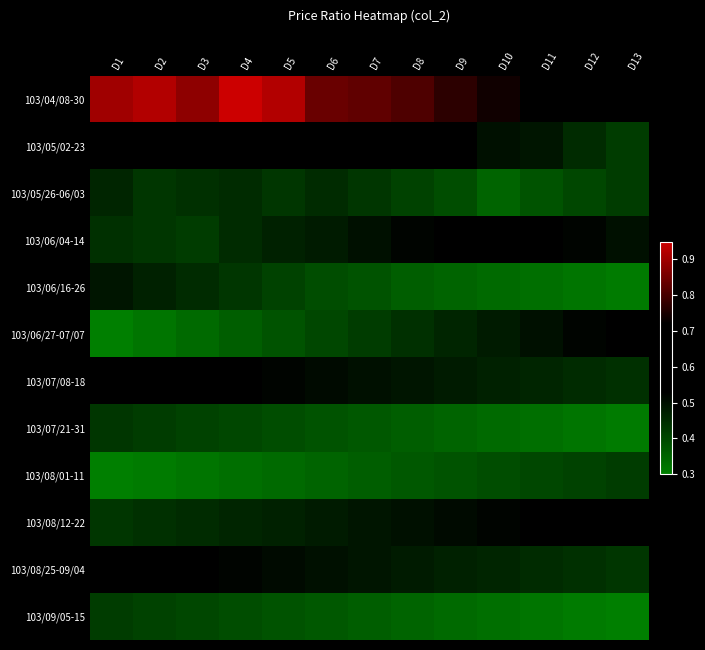

Rank the series by their maximum value, from lowest to highest.

103/08/01-11, 103/09/05-15, 103/07/21-31, 103/05/26-06/03, 103/06/16-26, 103/06/27-07/07, 103/06/04-14, 103/08/12-22, 103/07/08-18, 103/08/25-09/04, 103/05/02-23, 103/04/08-30